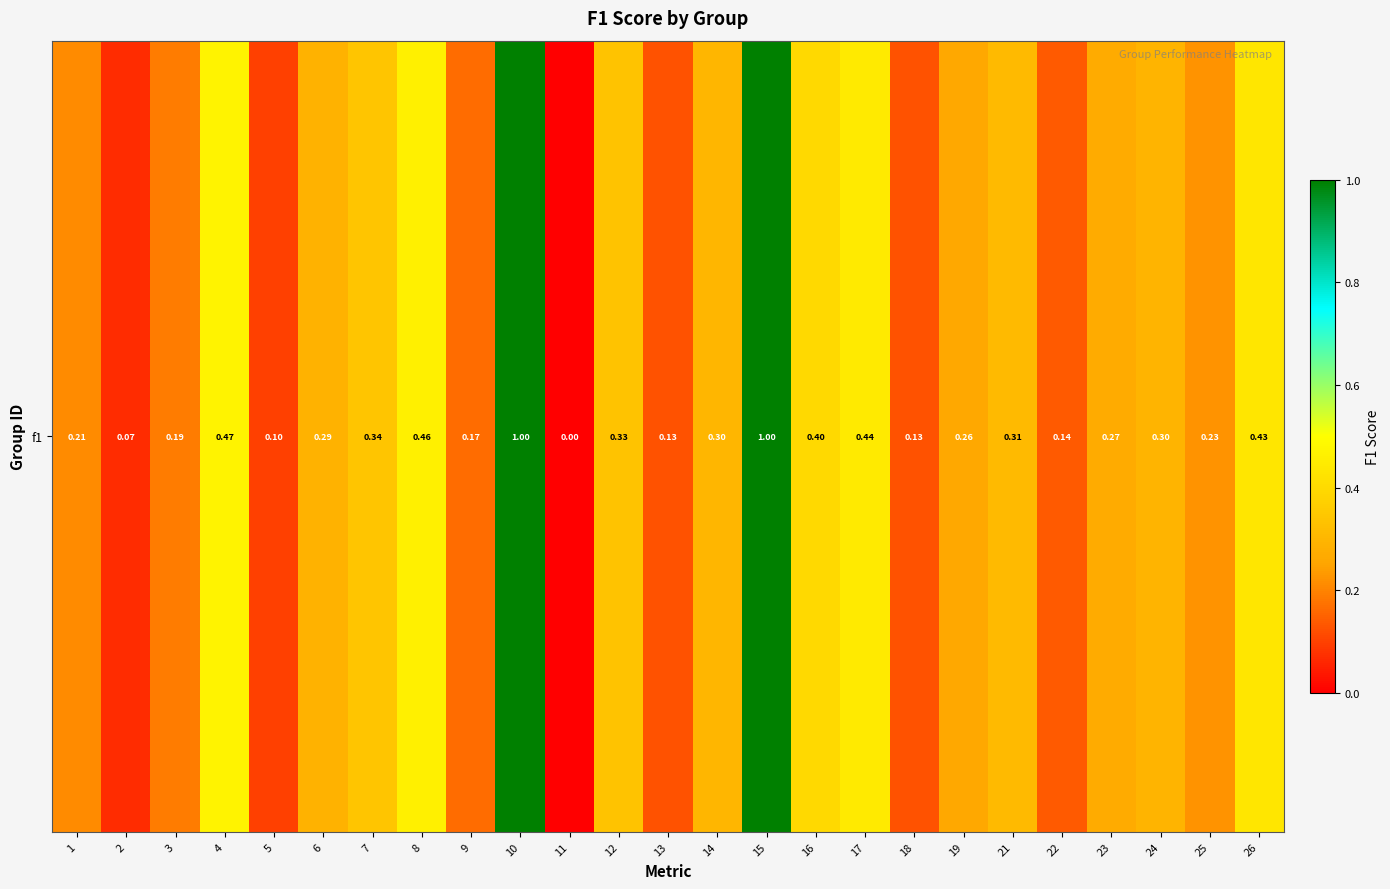

What is the maximum value shown in the chart?

1.0